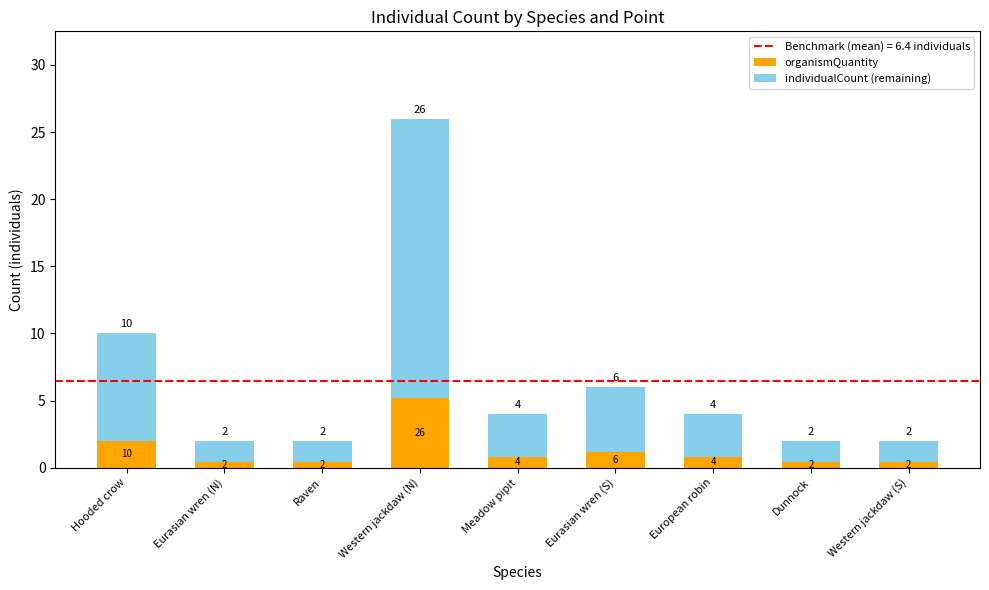

Does the chart contain any negative values?

No